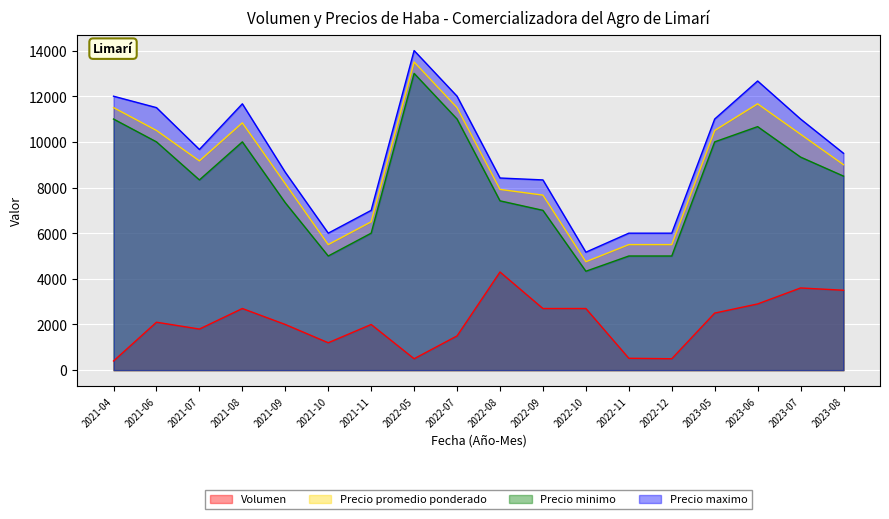

What are all the series names shown in the legend?

Volumen, Precio promedio ponderado, Precio minimo, Precio maximo